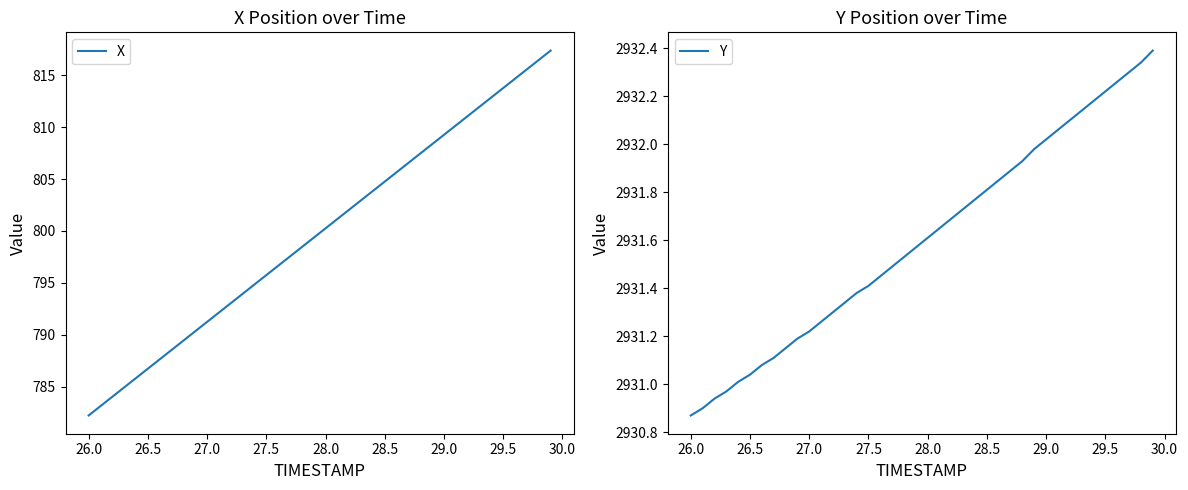

Is it true that X equals 193.1 at 29.5?

False